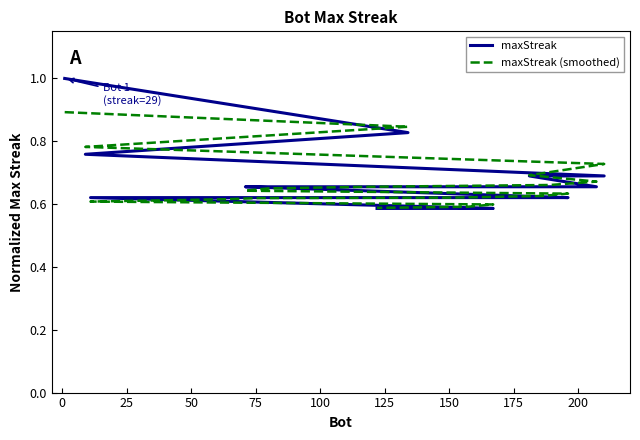

True or false: maxStreak and maxStreak (smoothed) intersect in this chart.

True